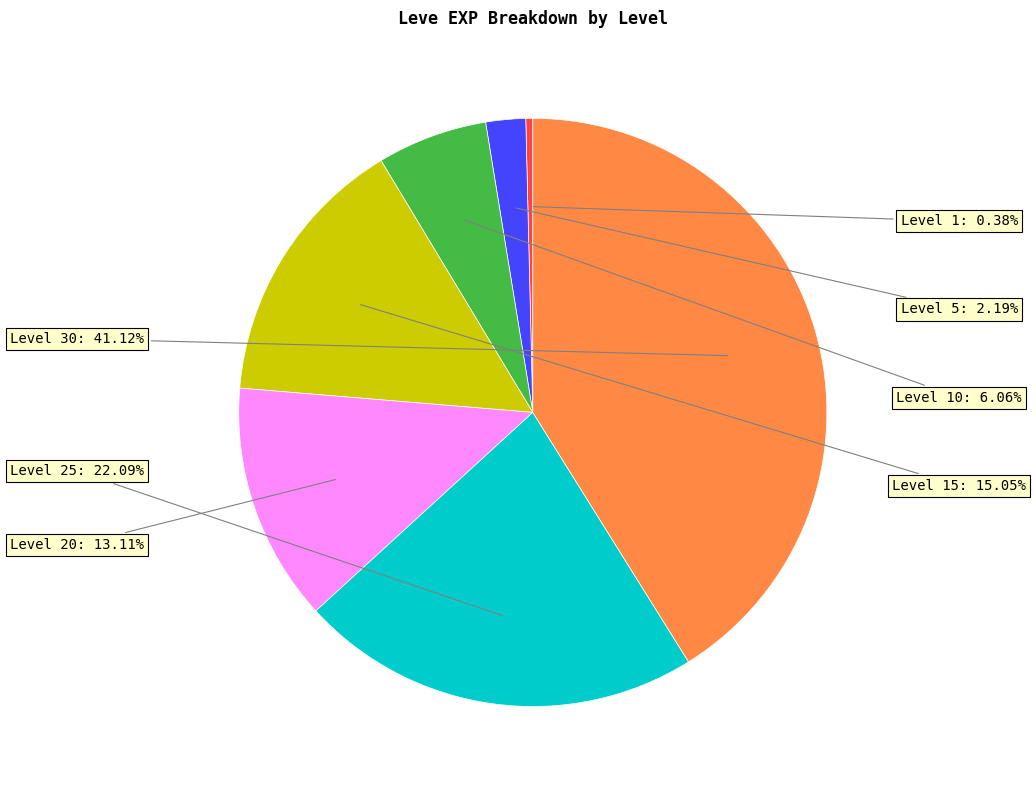

Does any single category account for the majority?

No